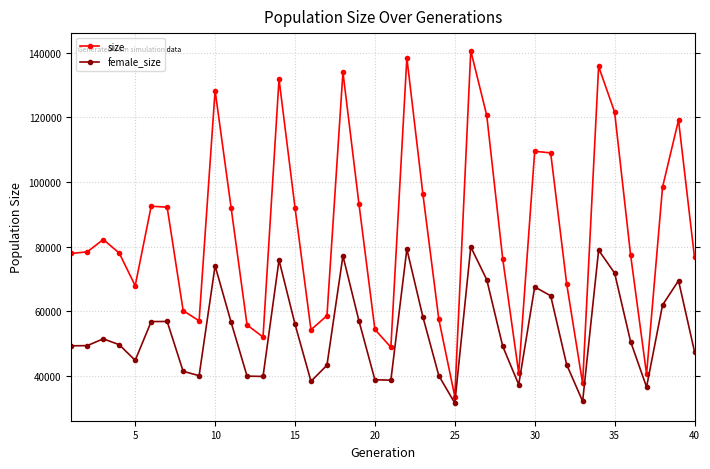

Rank the series by their maximum value, from highest to lowest.

size, female_size